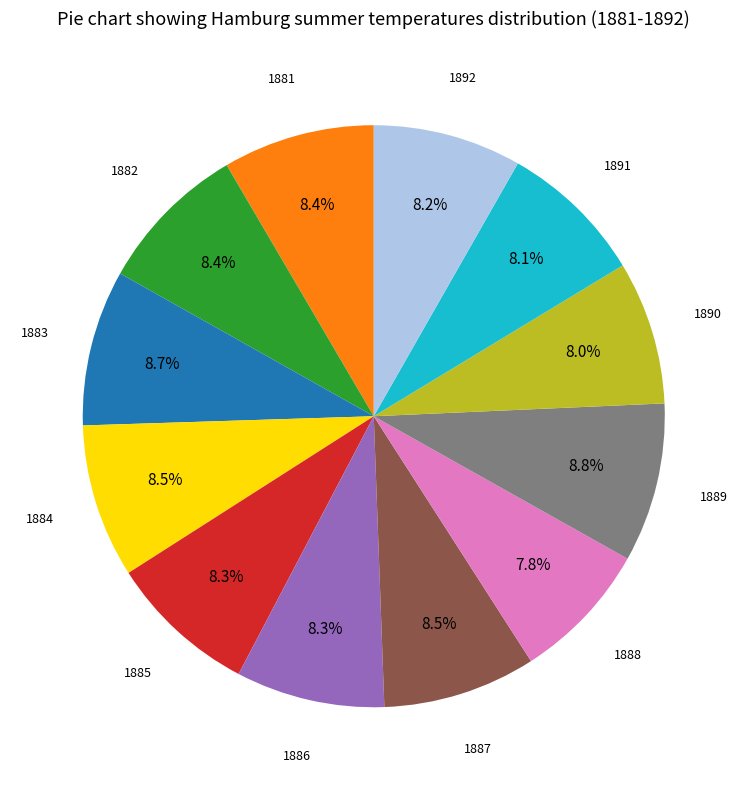

Does any single category account for the majority?

No